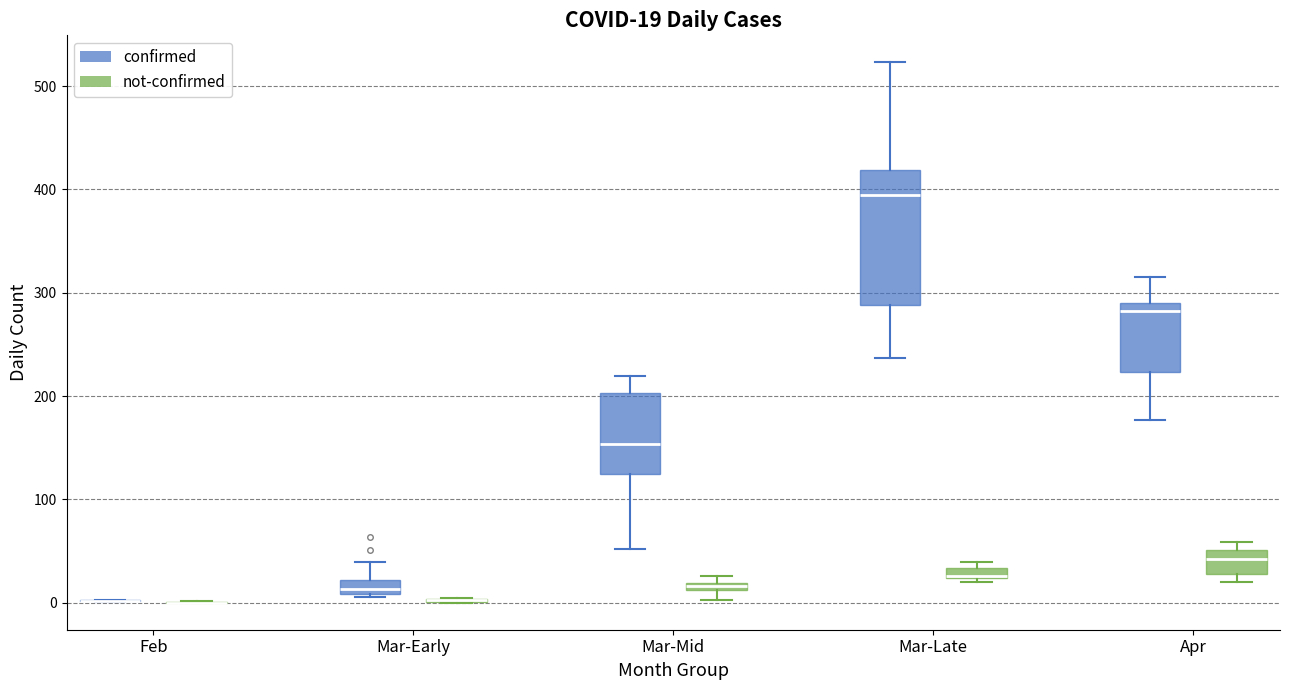

Comparing the boxes themselves (not the whiskers), which one is the tallest?

Mar-Late (confirmed)